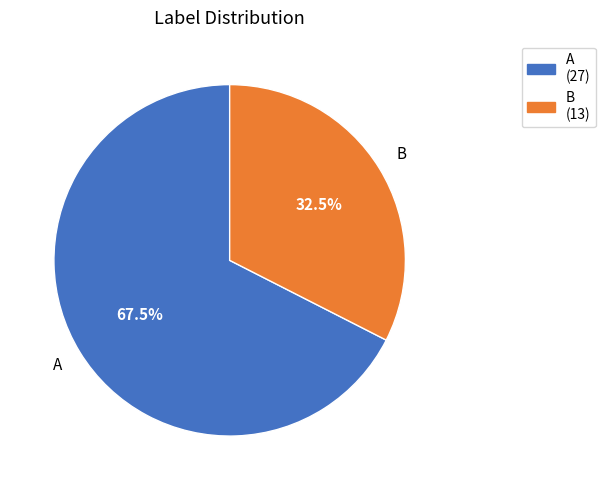

How many segments does this pie chart have?

2